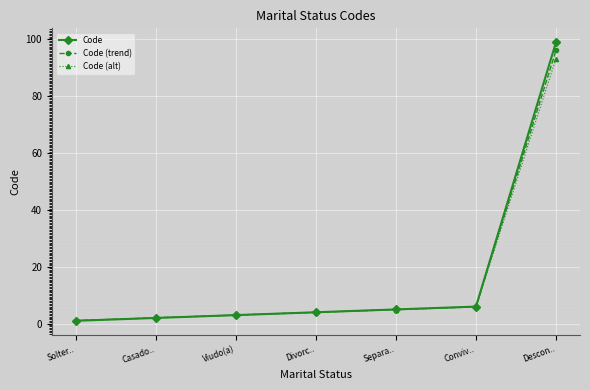

True or false: Code (alt) has more than 2 points higher than both neighbors.

False